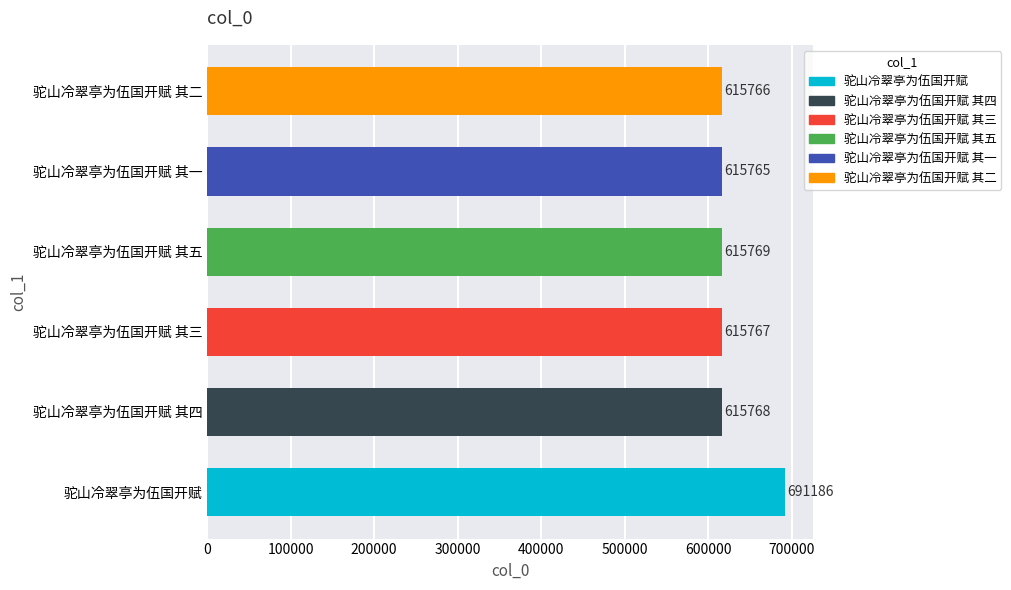

How many bars are there in total?

6